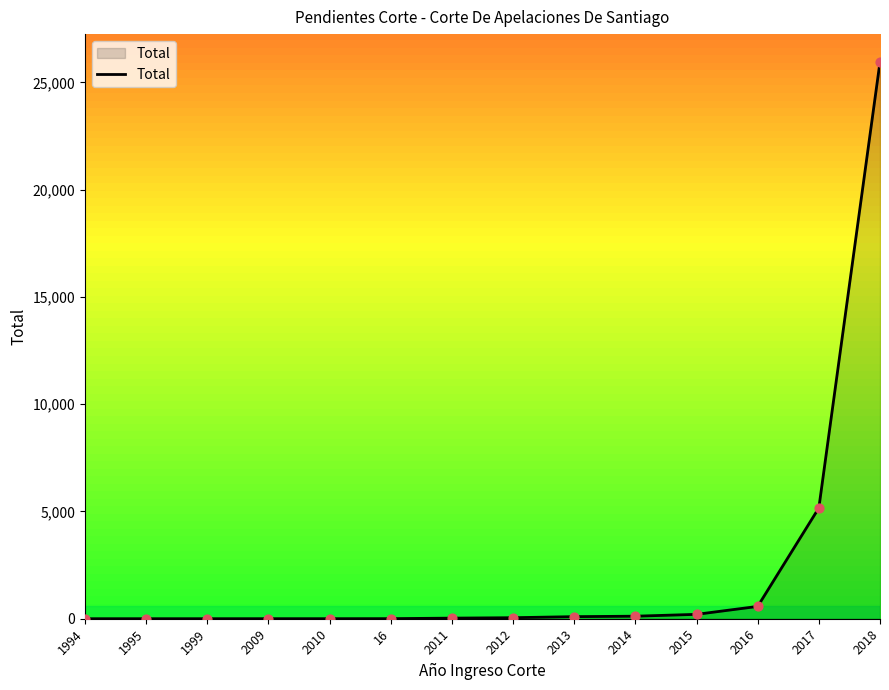

Approximately how many times larger is the value at 2011 compared to 16?

7.0